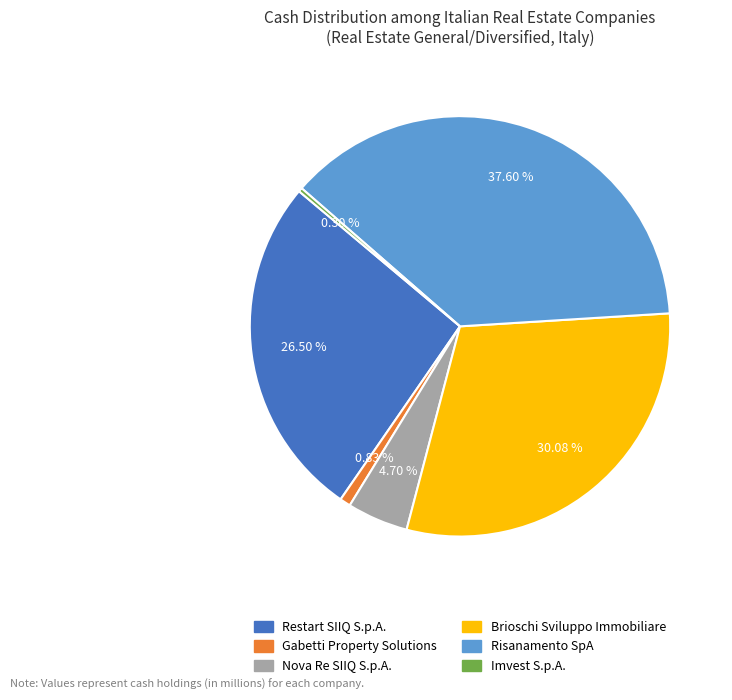

To the nearest percent, what is the combined percentage of Nova Re SIIQ S.p.A. and Brioschi Sviluppo Immobiliare?

35%